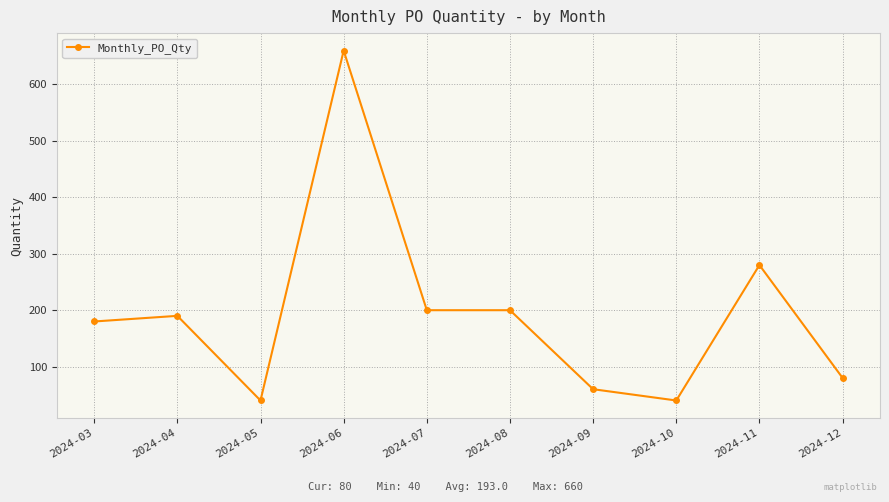

What is the sum of the values at 2024-10 and 2024-05?

80